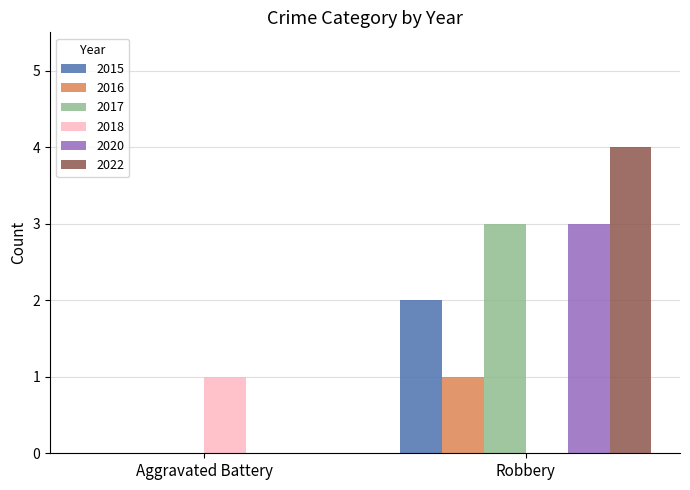

Which category has the highest value in the 2020 series?

Robbery